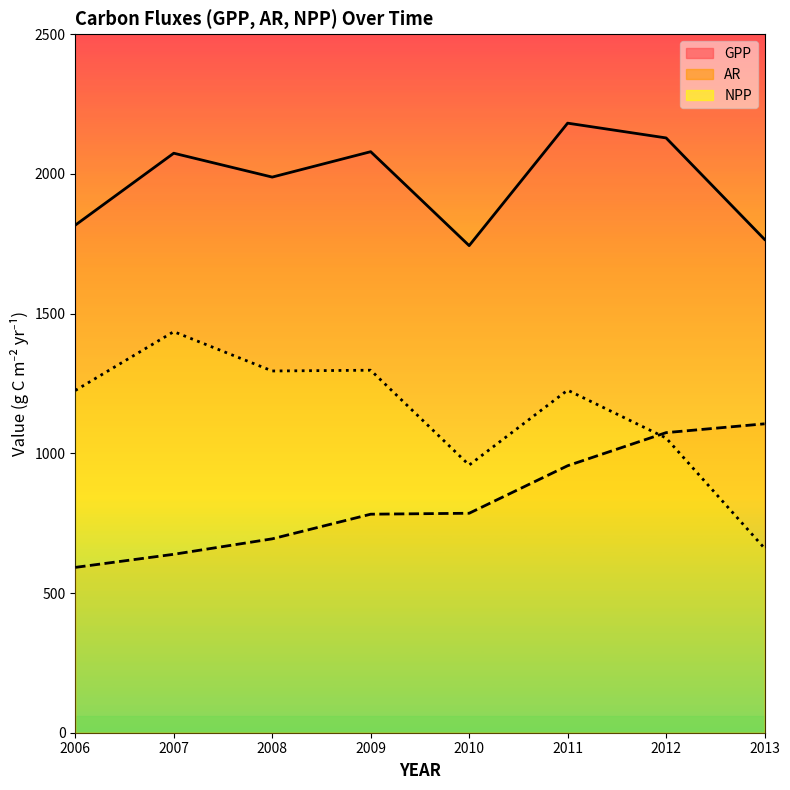

At which label does AR line first exceed 785?

2010